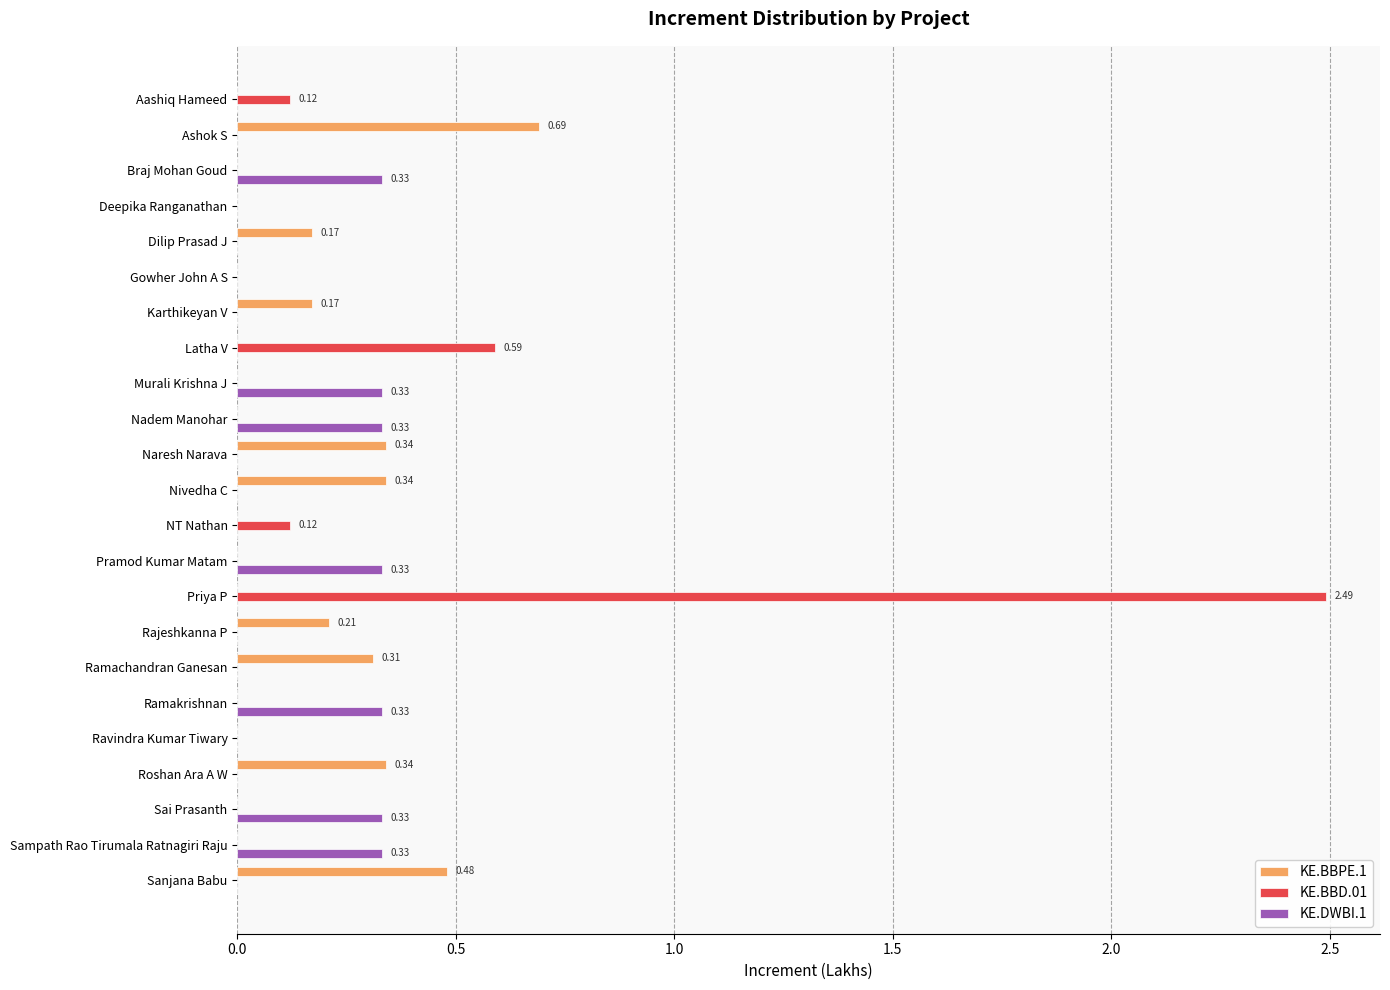

Which label corresponds to the largest value in the chart?

Priya P